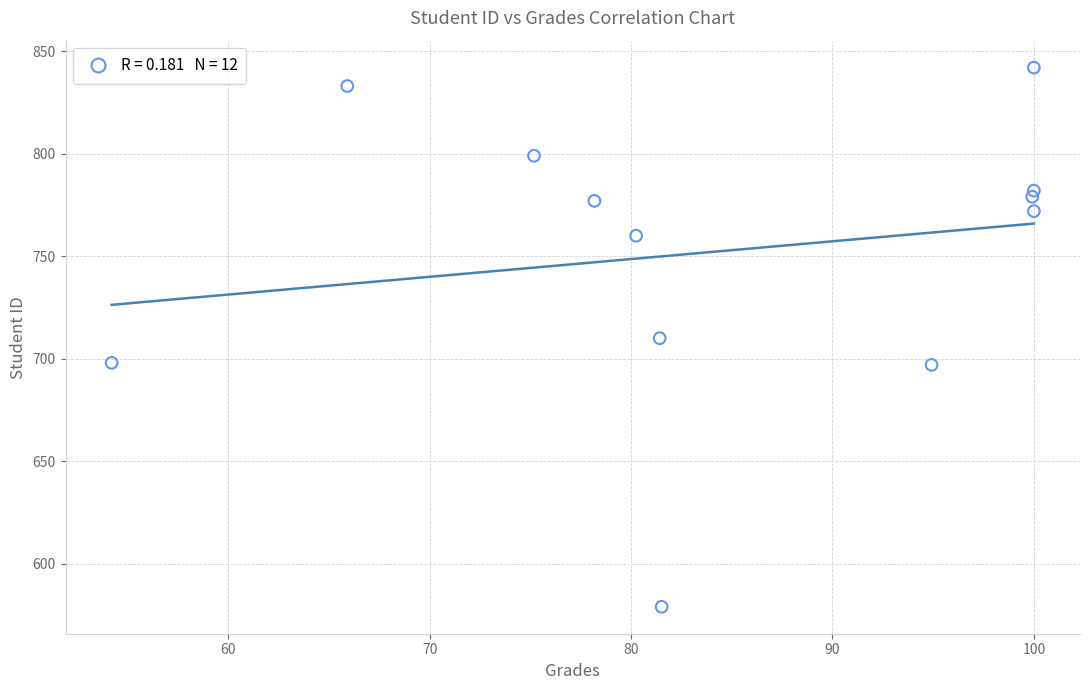

What is the average Y value?

752